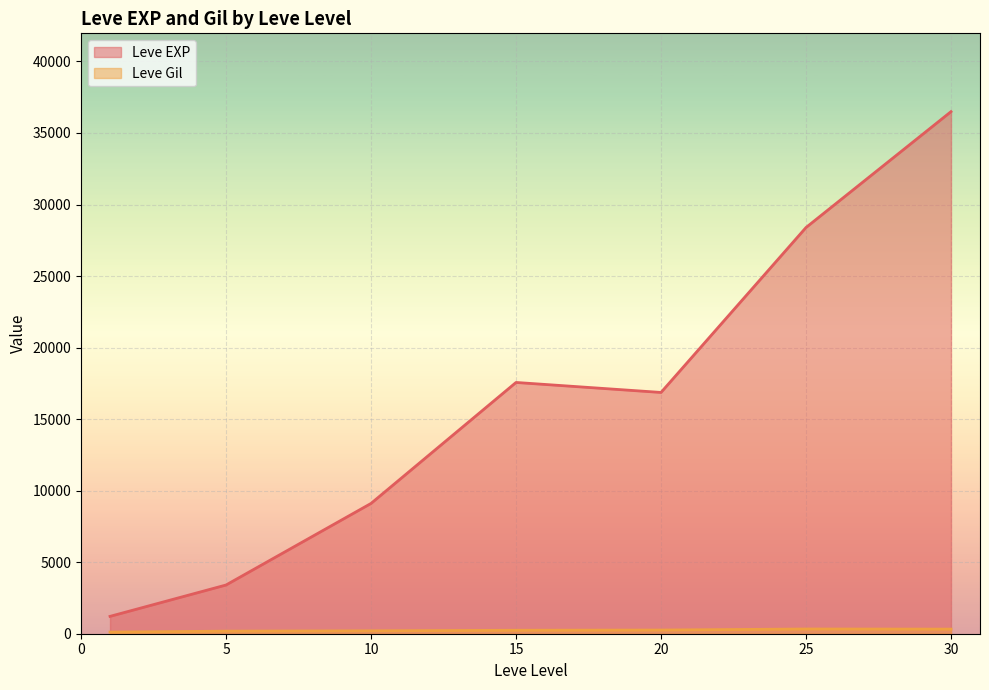

List the series in order of their peak value, lowest first.

Leve Gil, Leve EXP